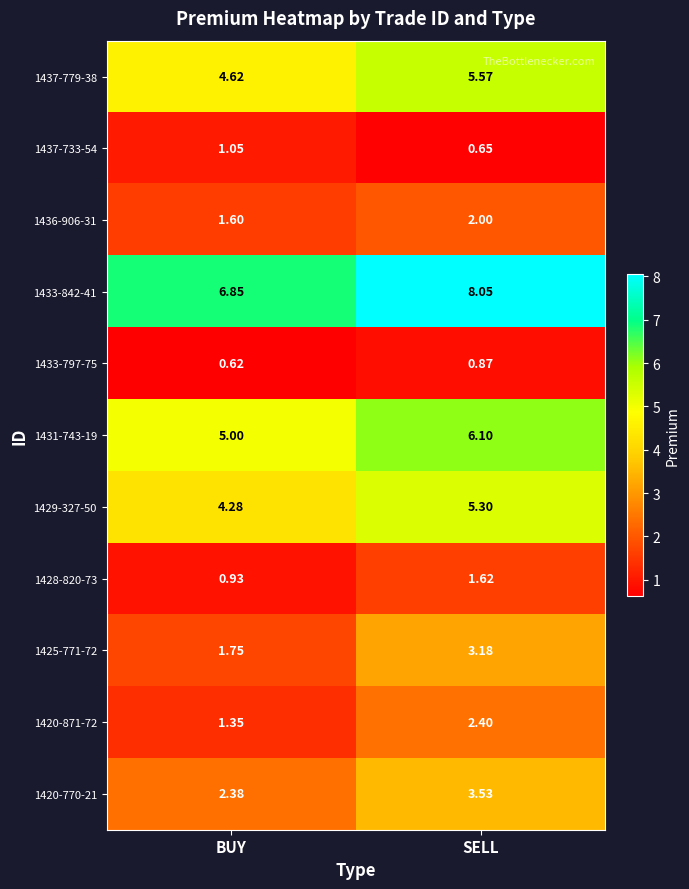

What is the spread (max minus min) of values at BUY?

6.2